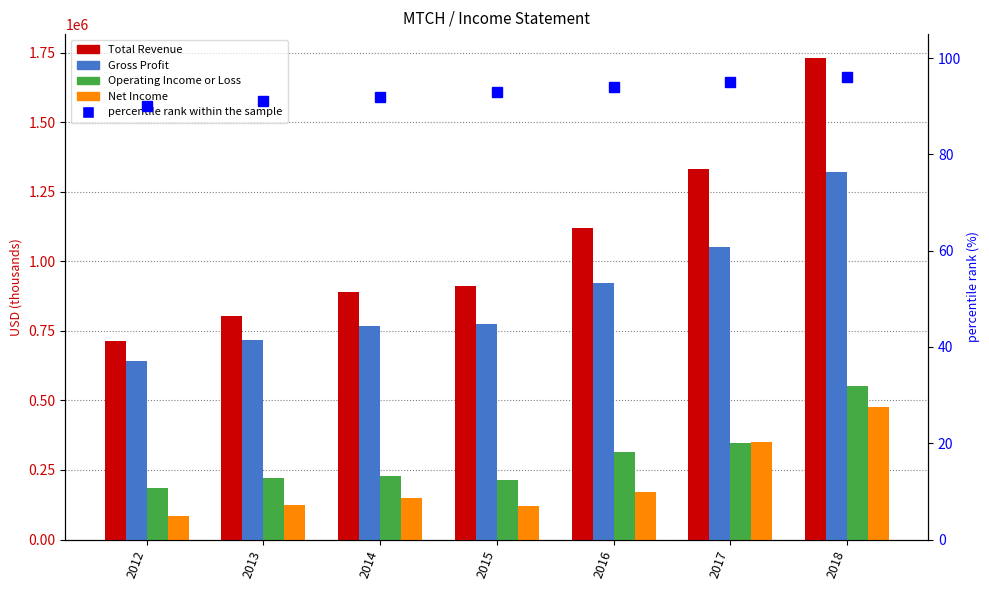

What is the spread (max minus min) of values at 2015?

909607